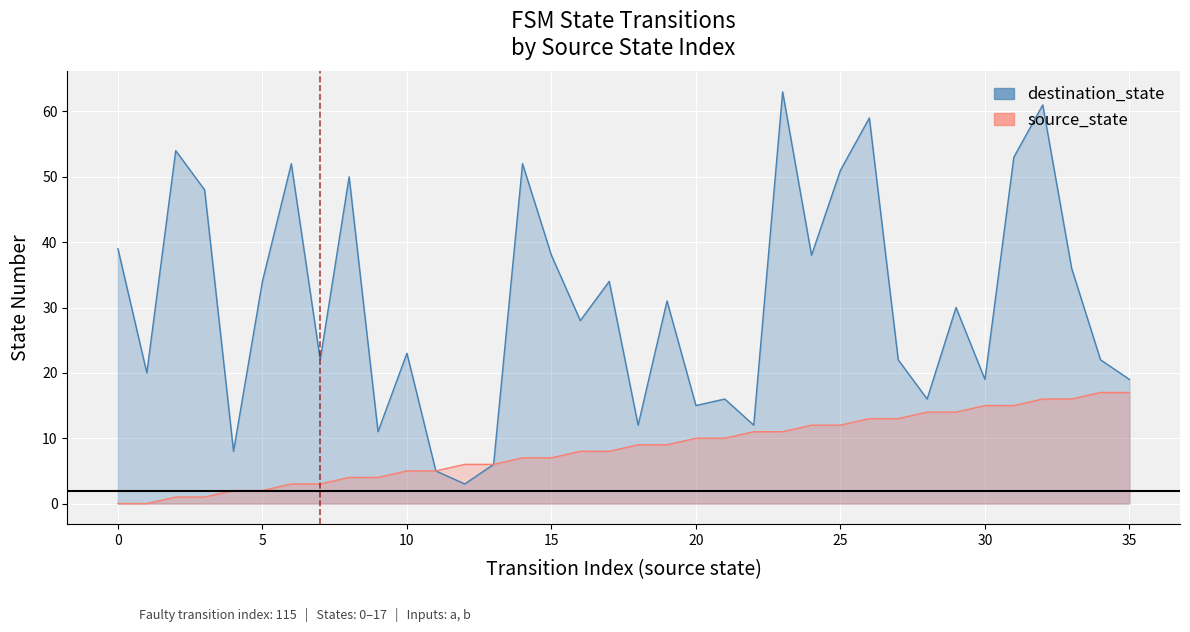

At how many categories does at least one series exceed 58?

3